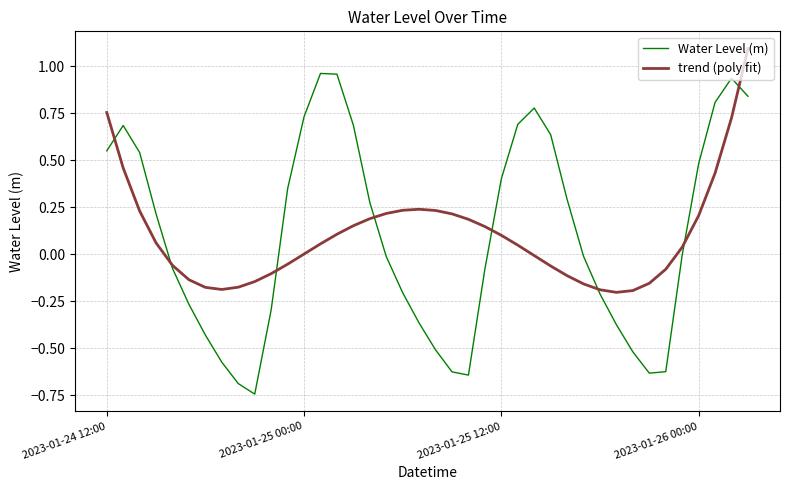

List the series in order of their peak value, lowest first.

Water Level (m), trend (poly fit)